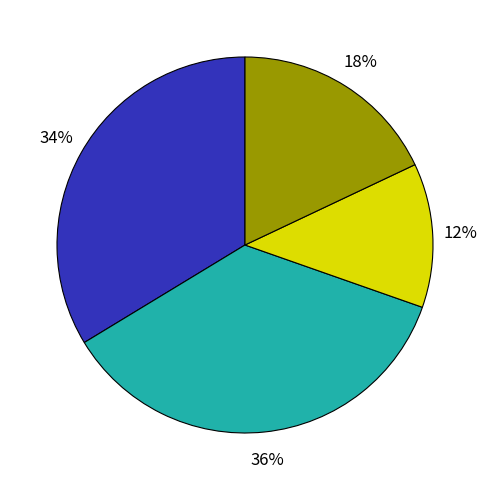

To the nearest percent, what is the difference between the largest and smallest slice percentages?

24%